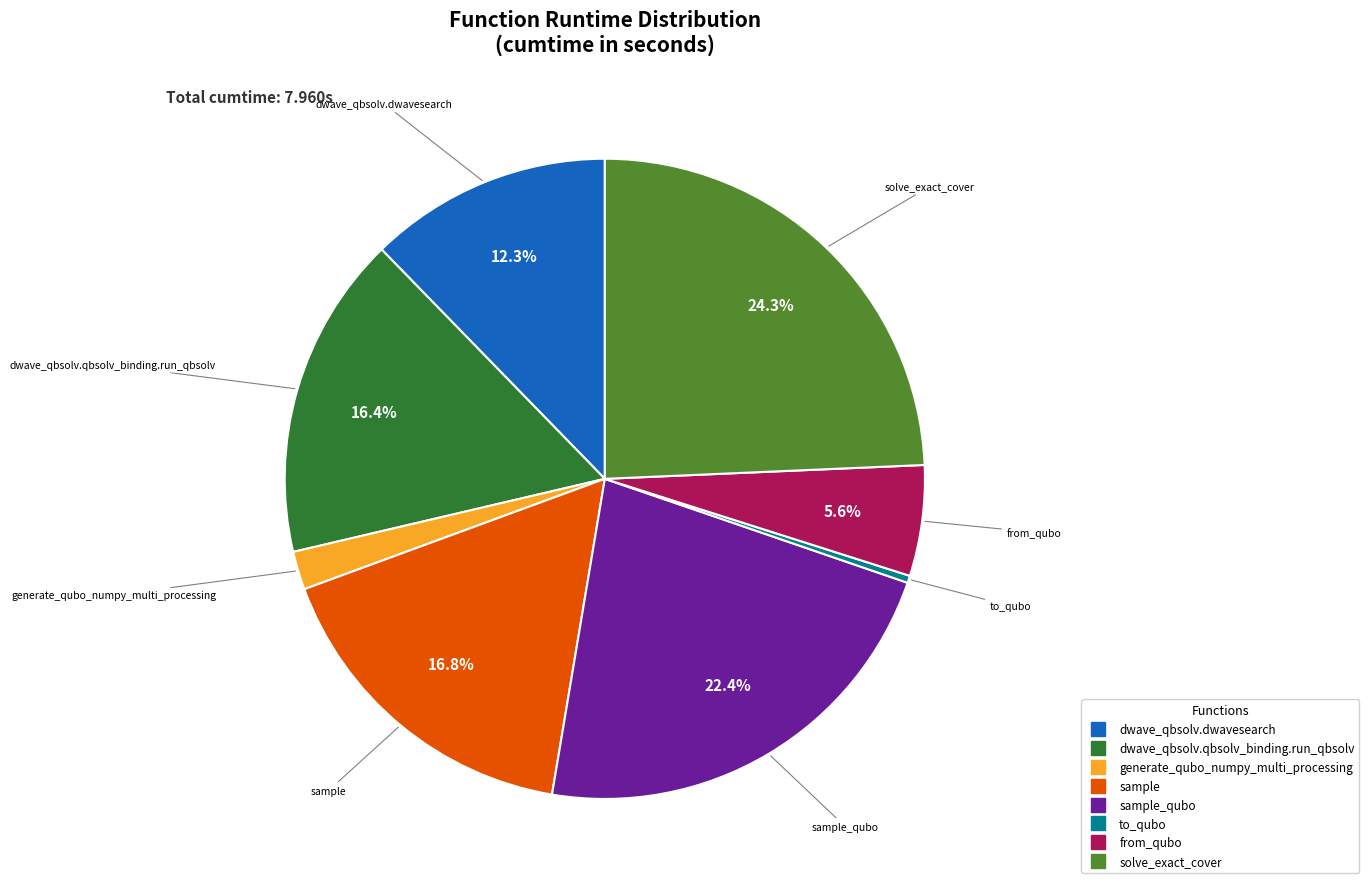

Does any single category account for the majority?

No